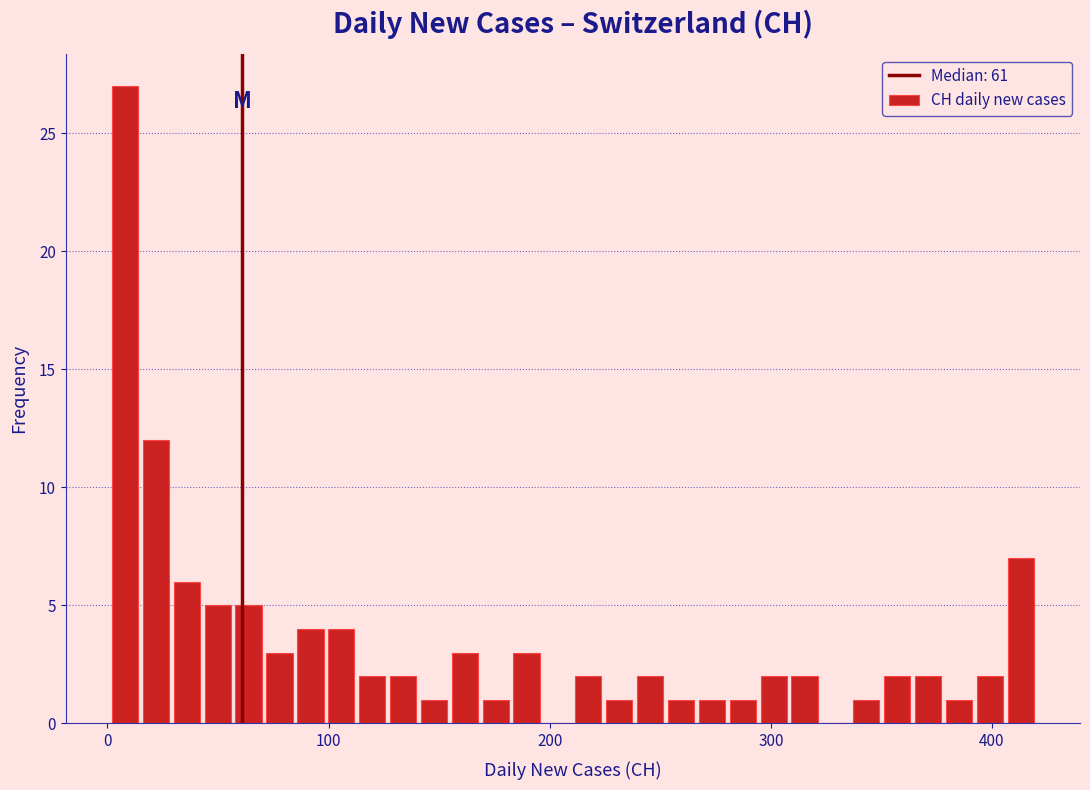

Read against the x-axis, roughly where is the centre of the tallest bar?

10